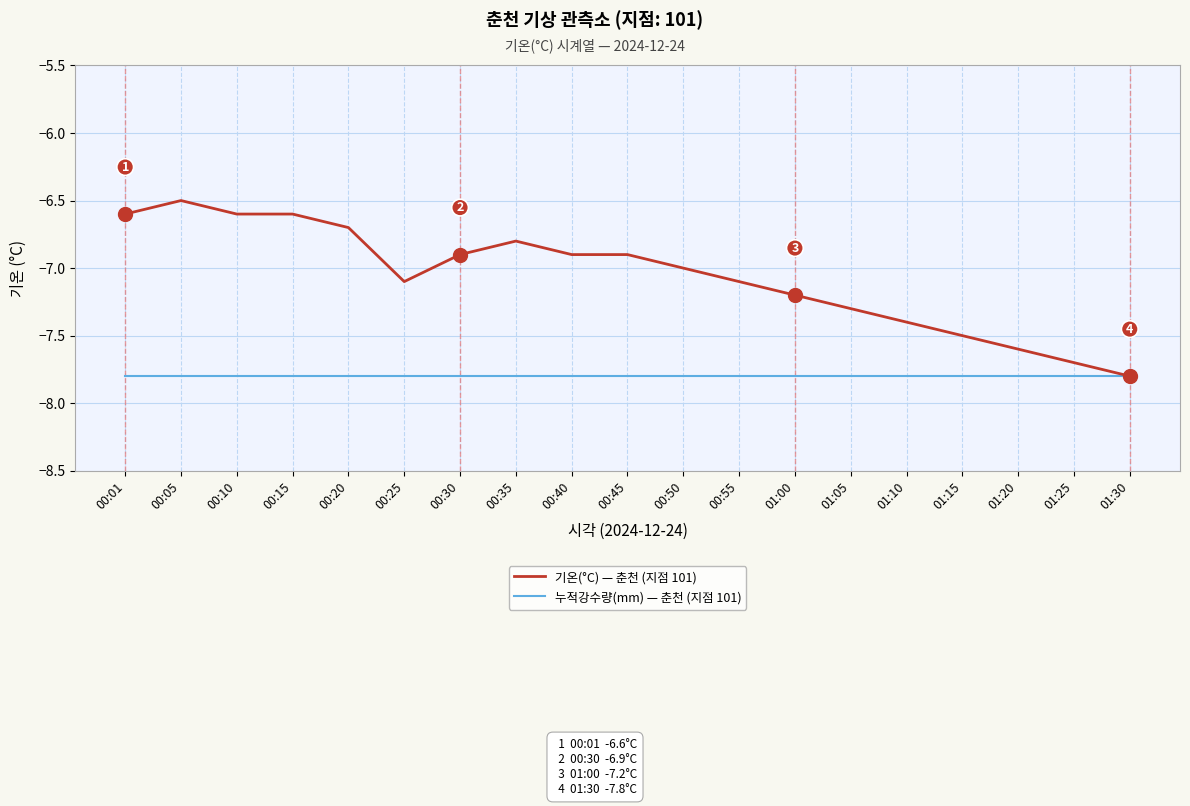

Which category has the lowest value in the 기온(°C) — 춘천 (지점 101) series?

01:30